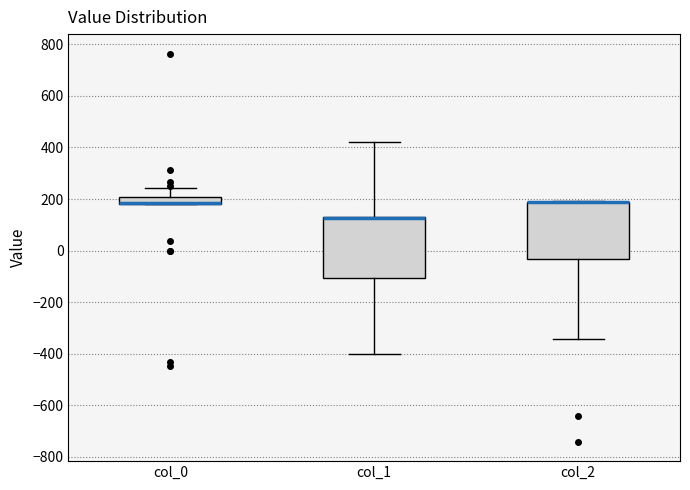

Where is the lower edge of the box for col_0 on the y-axis? The values are not printed on the chart, so give them approximately, as read against the axis.

180